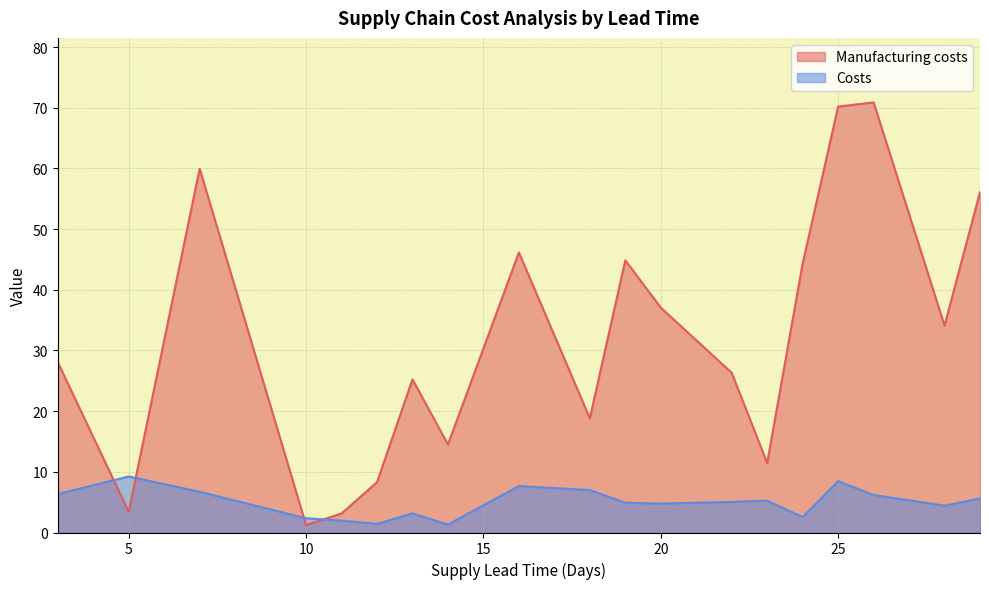

Does the chart have visible grid lines?

Yes